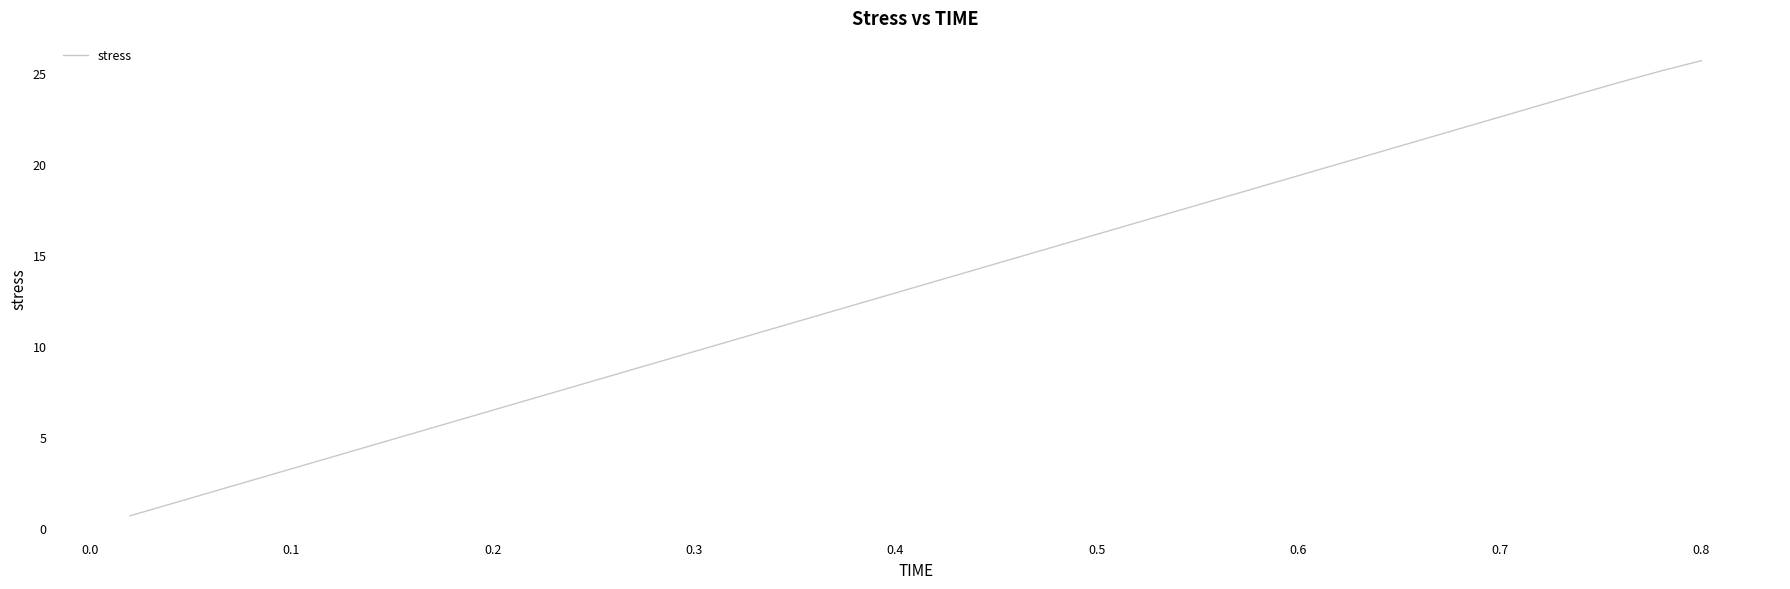

What is the difference between the maximum and minimum values?

25.0